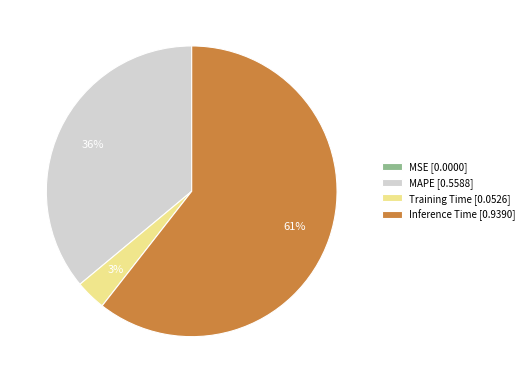

To the nearest percent, what is the average slice percentage?

25%